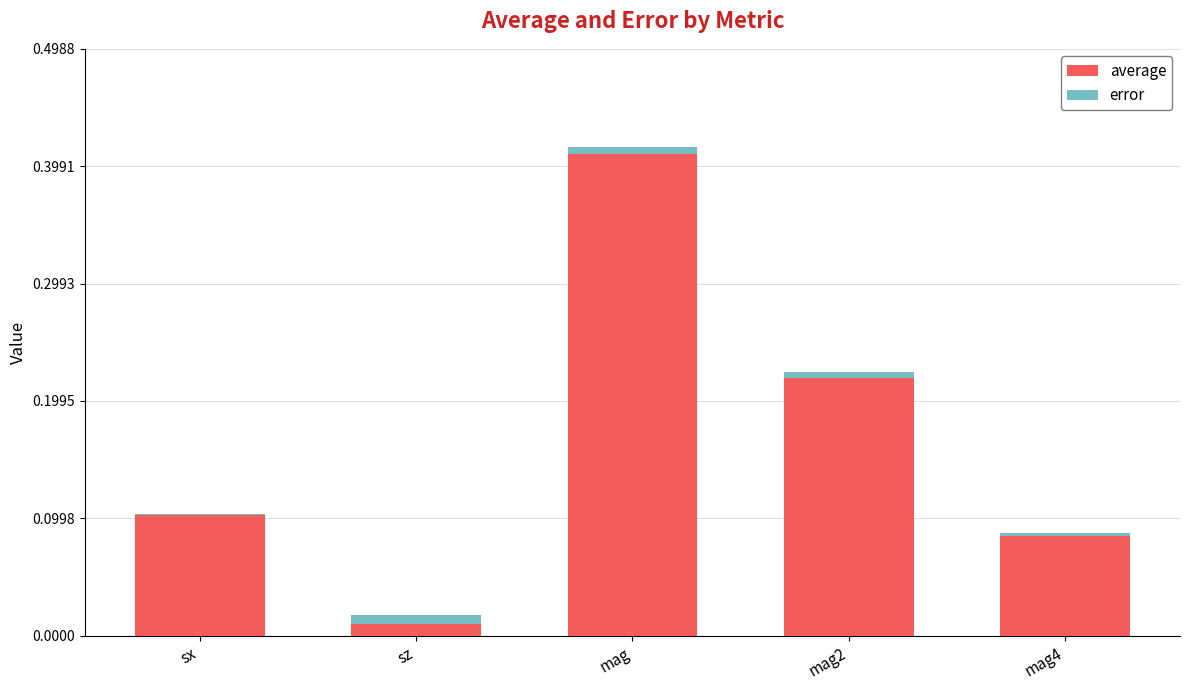

At which category is the sum across all series the highest?

mag